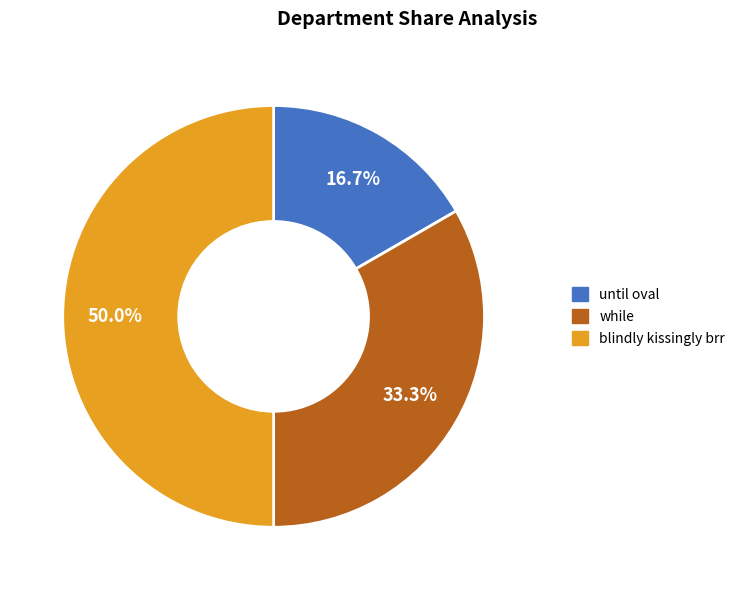

Count the number of slices in the pie.

3